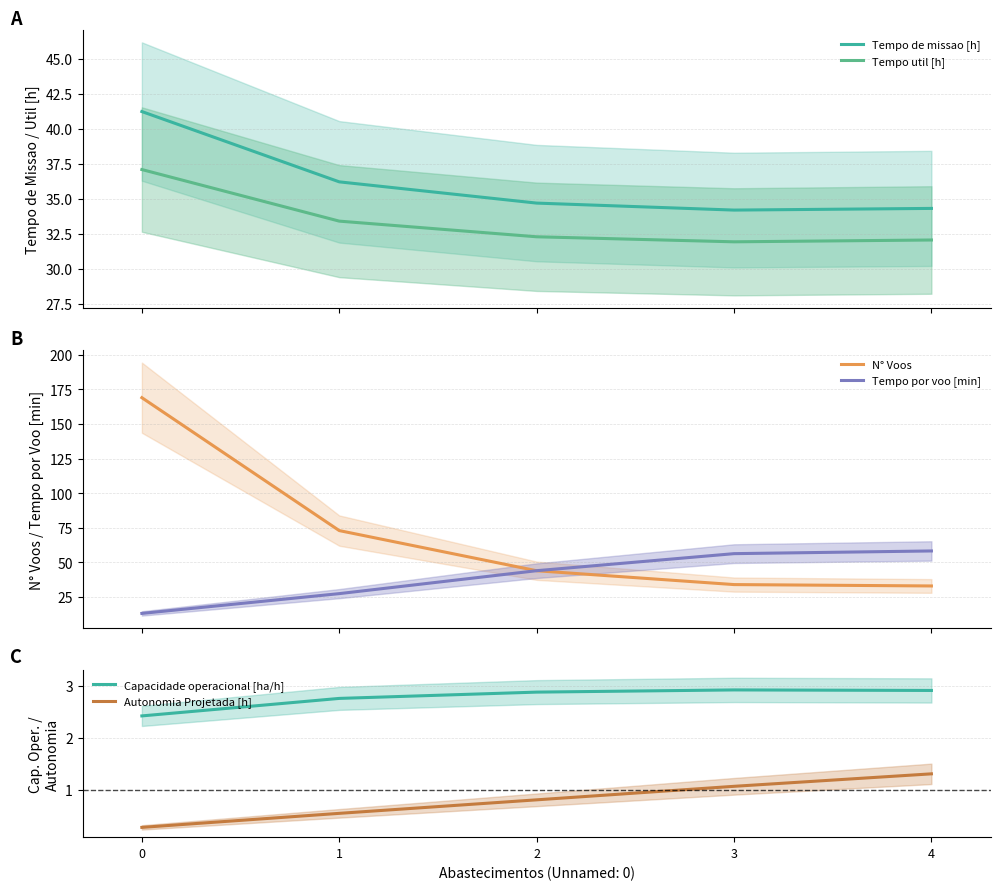

How many distinct data groups are displayed?

6